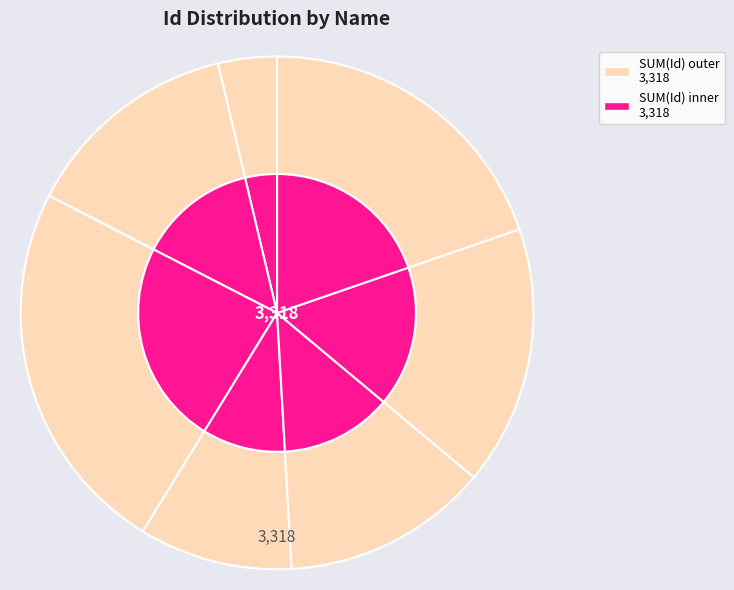

Which has a higher value, Osiris or Petra?

Osiris